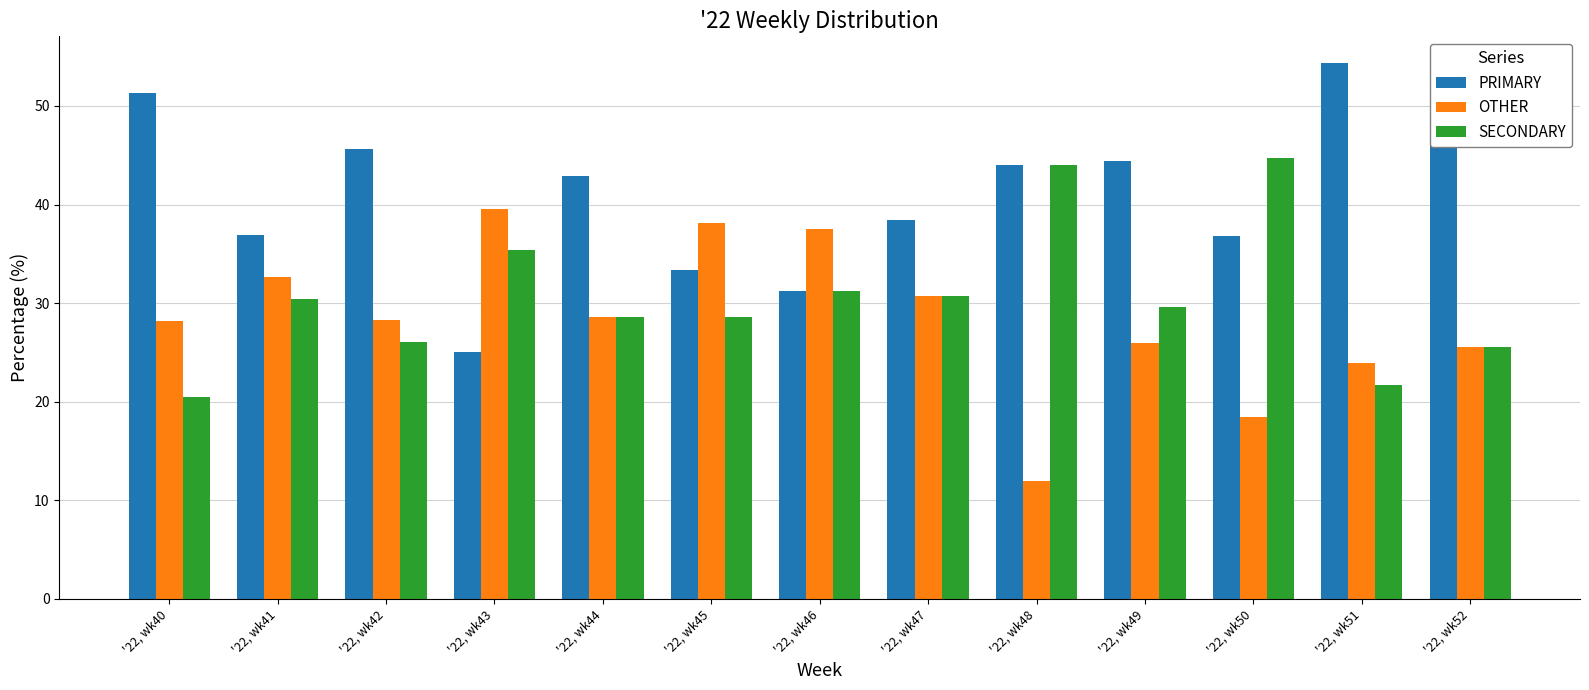

At which label does OTHER reach its minimum?

'22, wk48